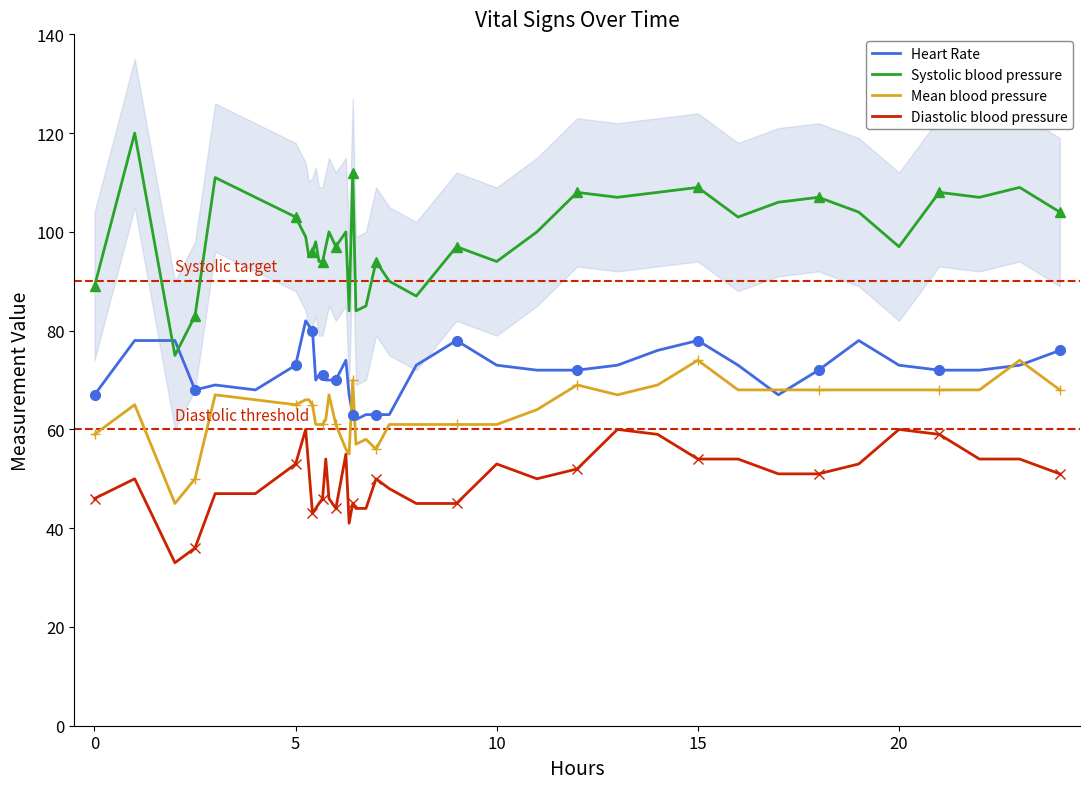

How many data points in Heart Rate are above 72?

18